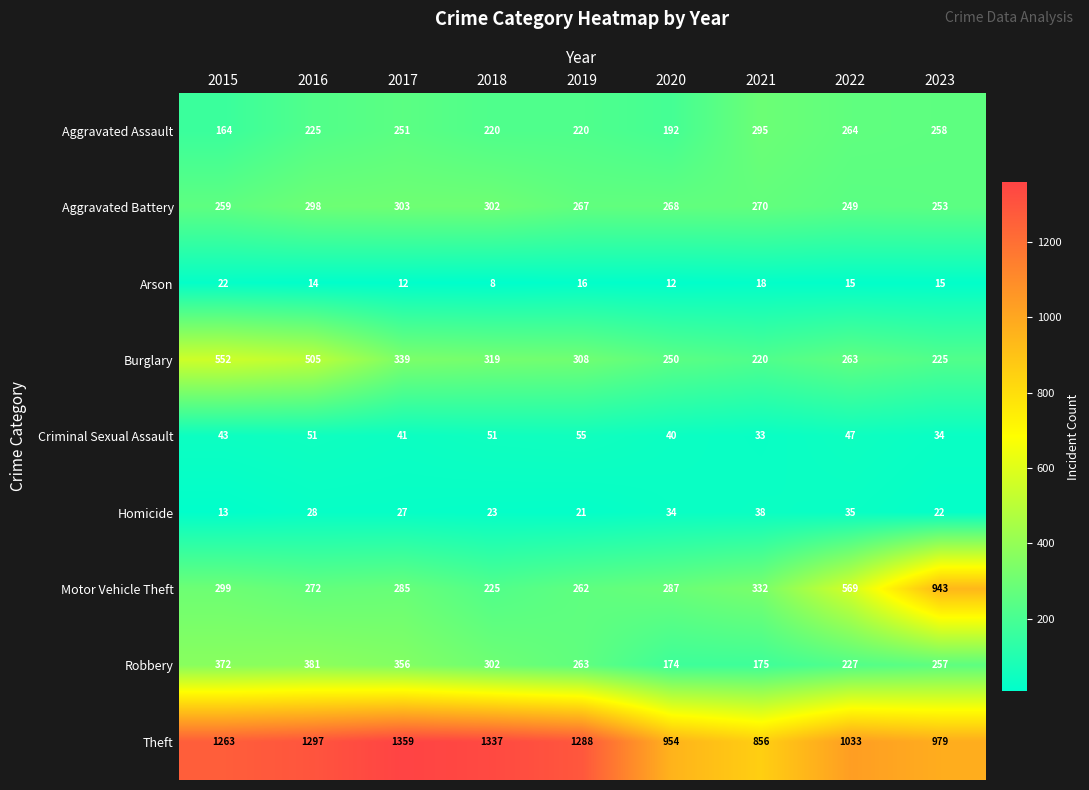

Which series has the largest range (max minus min)?

Motor Vehicle Theft